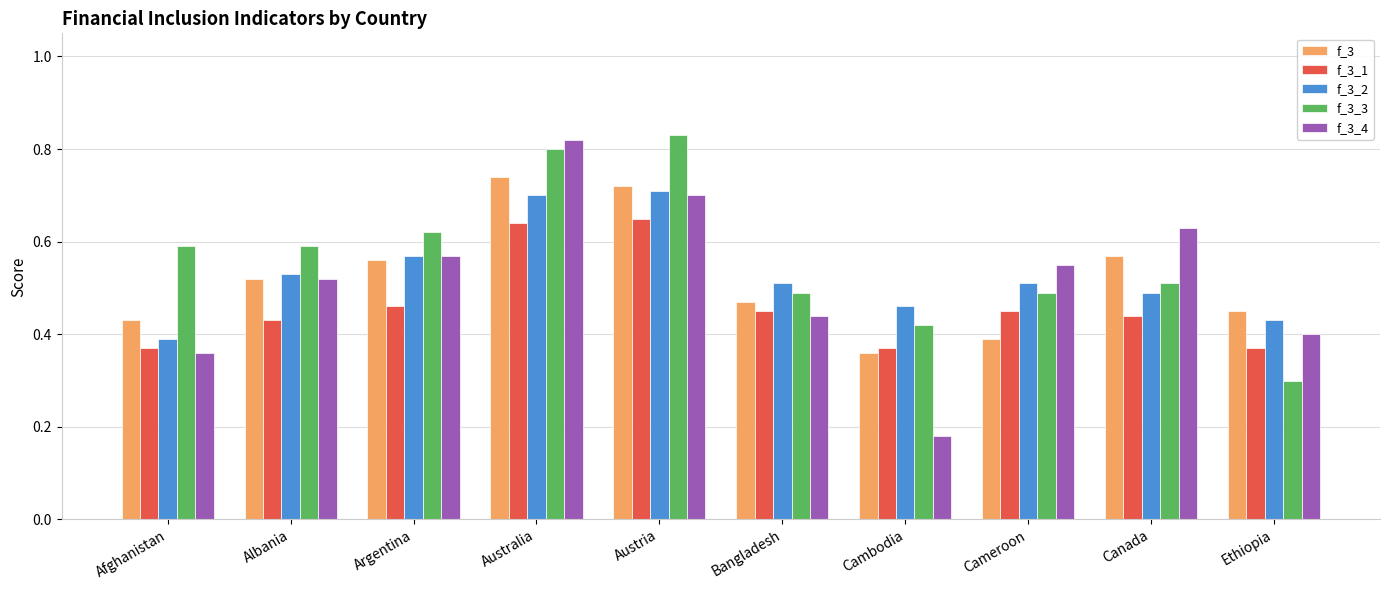

Which series has the widest spread of values?

f_3_4